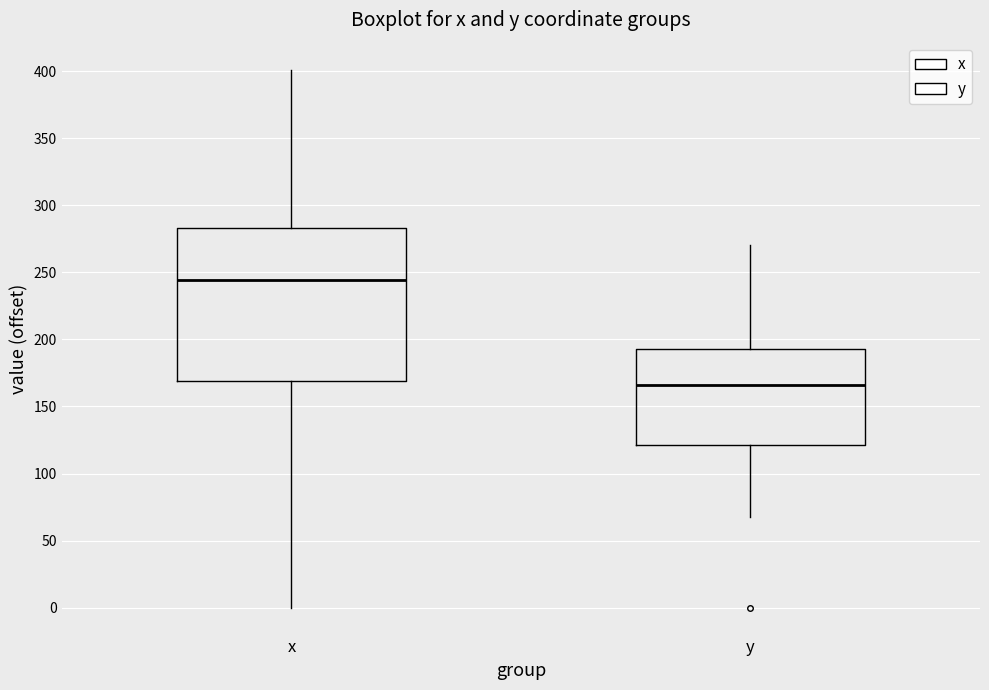

Which box has the highest median line?

x